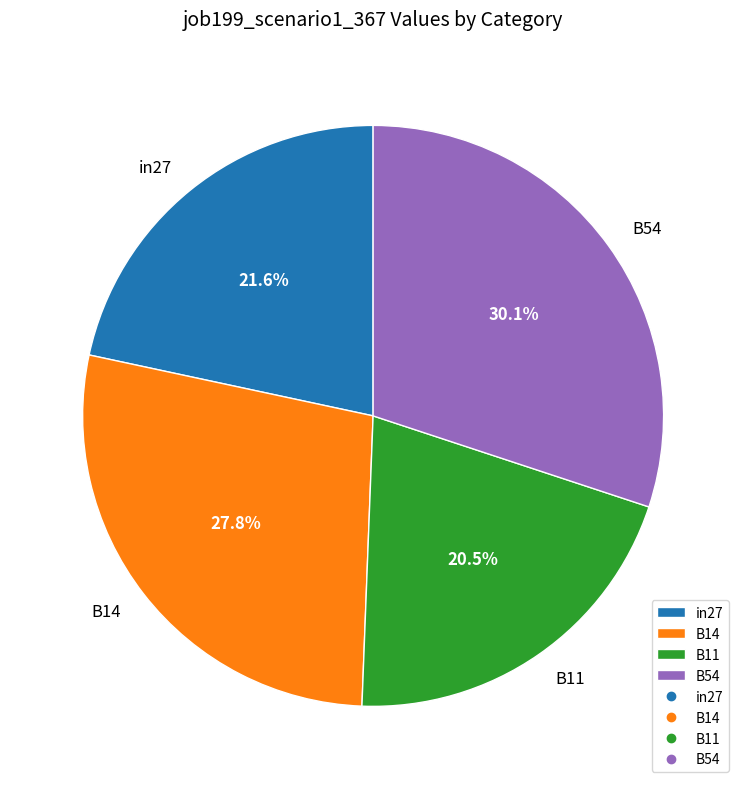

Does any single category account for the majority?

No